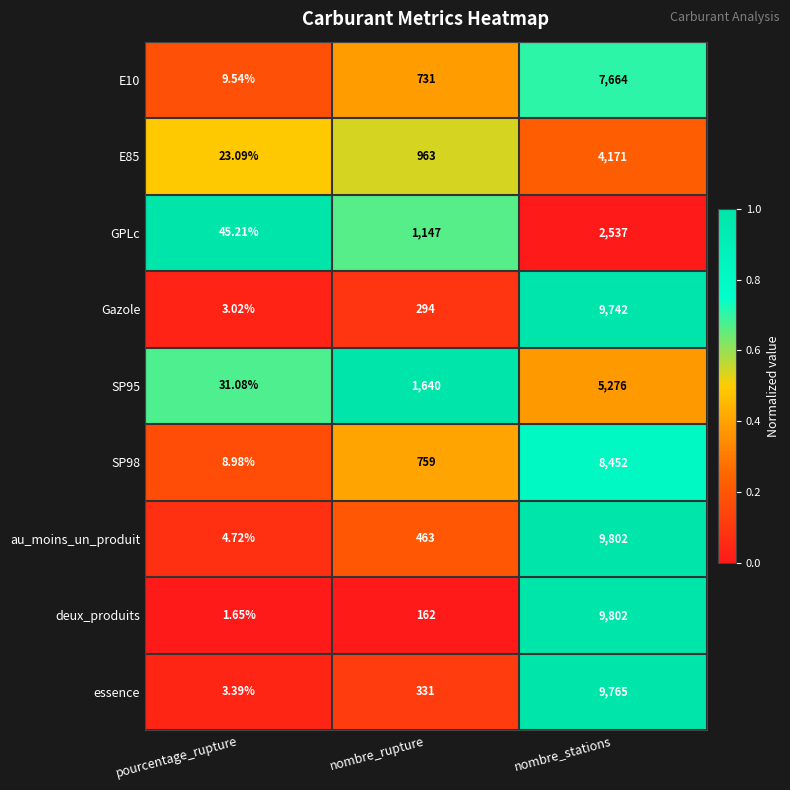

Which series has the largest total across all categories?

au_moins_un_produit